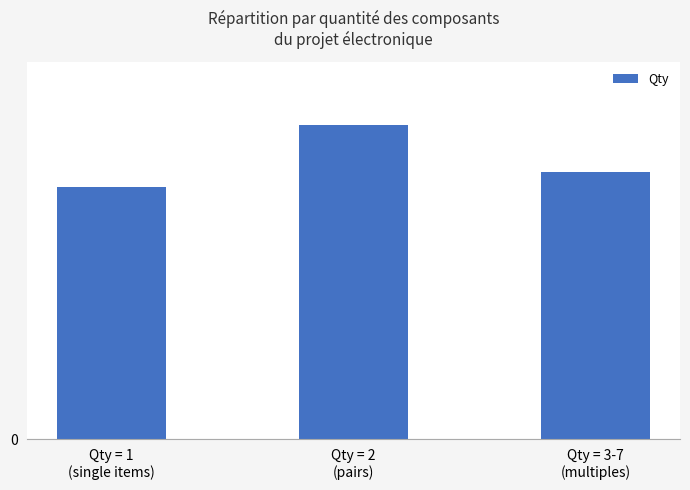

What is the difference between the maximum and second lowest values?

3